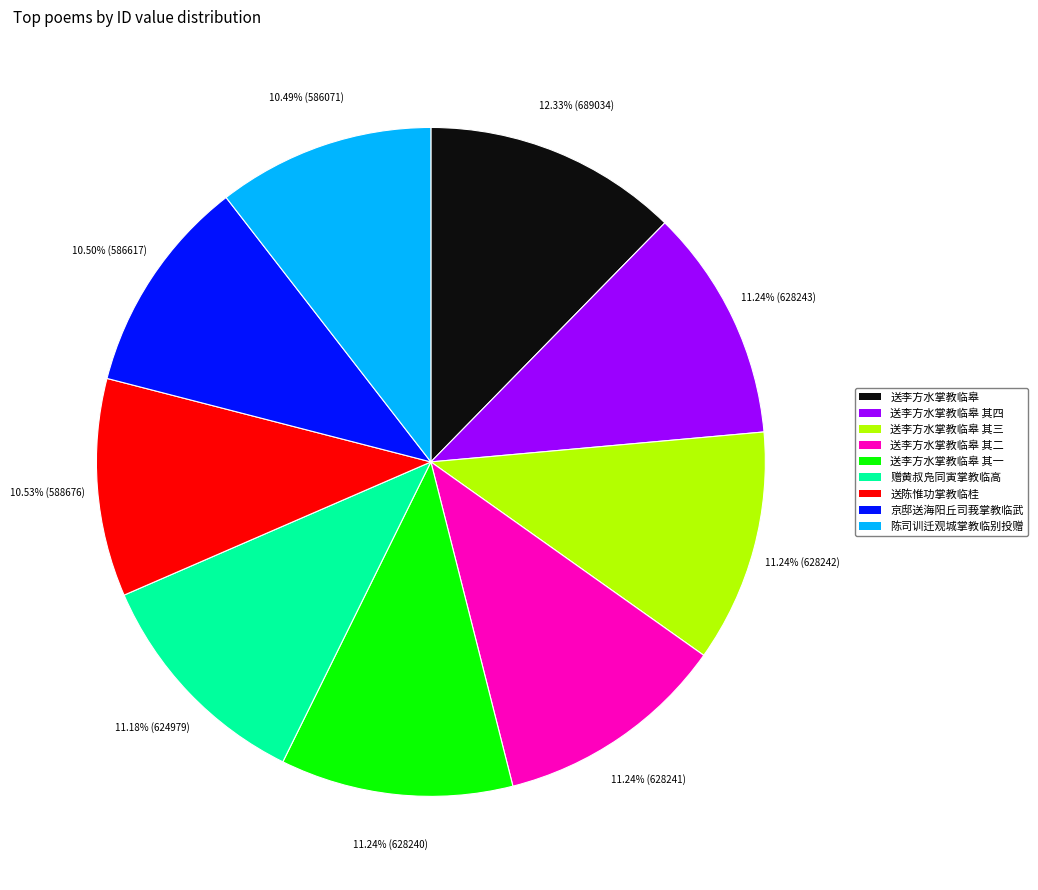

Which has a higher value, 送李方水掌教临皋 其二 or 陈司训迁观城掌教临别投赠?

送李方水掌教临皋 其二